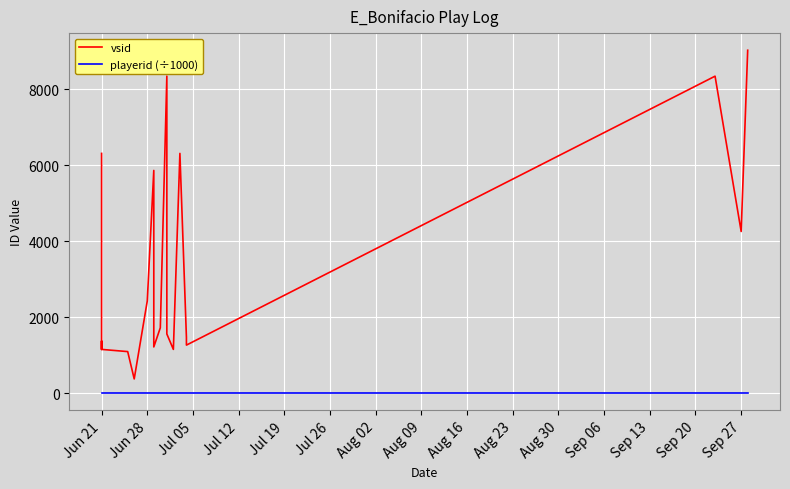

Reading left to right, transcribe all the data shown in this chart.

vsid: 6316.0	1153.0	1371.0	1153.0	1095.0	1095.0	375.0	2429.0	2429.0	5867.0	1218.0	1723.0	8350.0	6316.0	1559.0	1153.0	1153.0	6316.0	1469.0	1266.0	8350.0	4259.0	9033.0
playerid (÷1000): 4.1	4.1	4.1	4.1	4.1	4.1	4.1	4.1	4.1	4.1	4.1	4.1	4.1	4.1	4.1	4.1	4.1	4.1	4.1	4.1	4.1	4.1	4.1